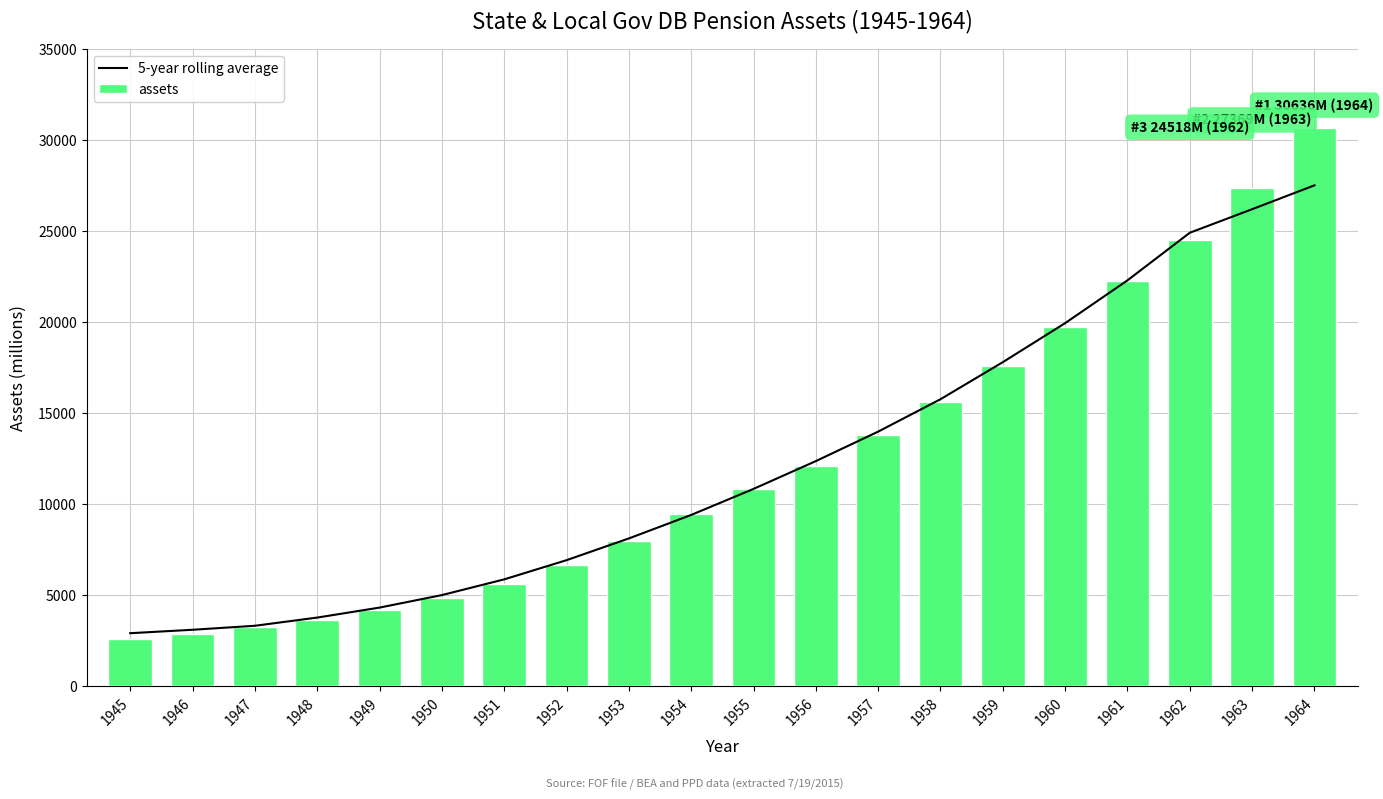

What is the value of the 5-year rolling average bar at the 14th from the left?

15752.2